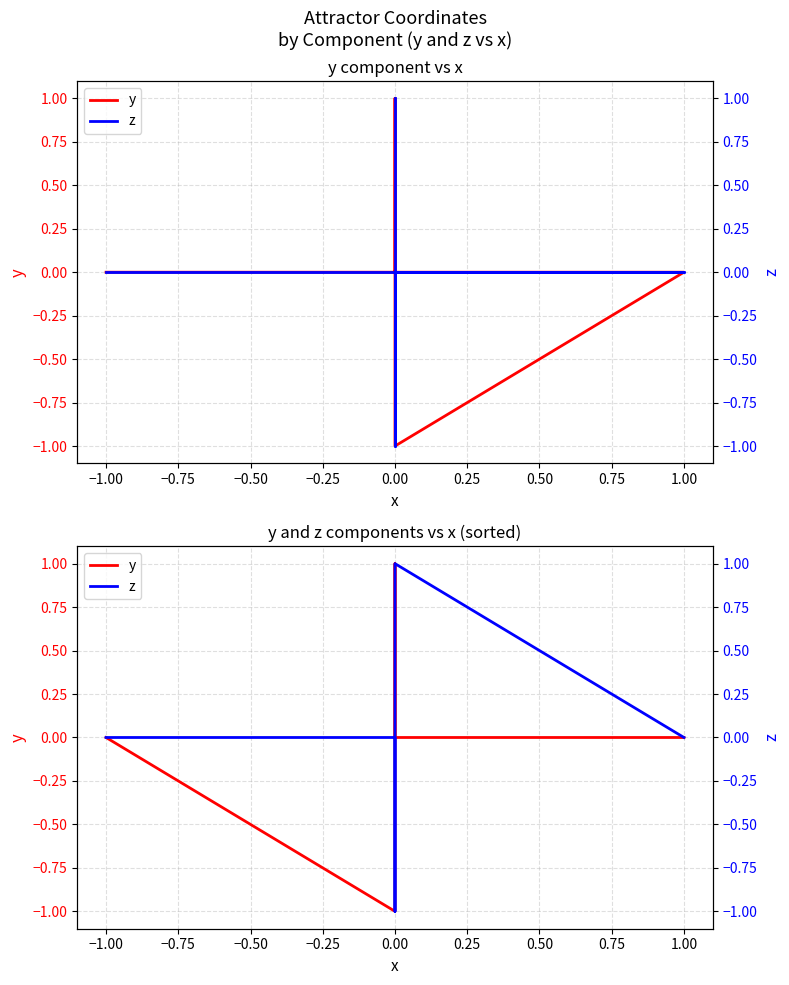

Which series has the largest total across all categories?

y